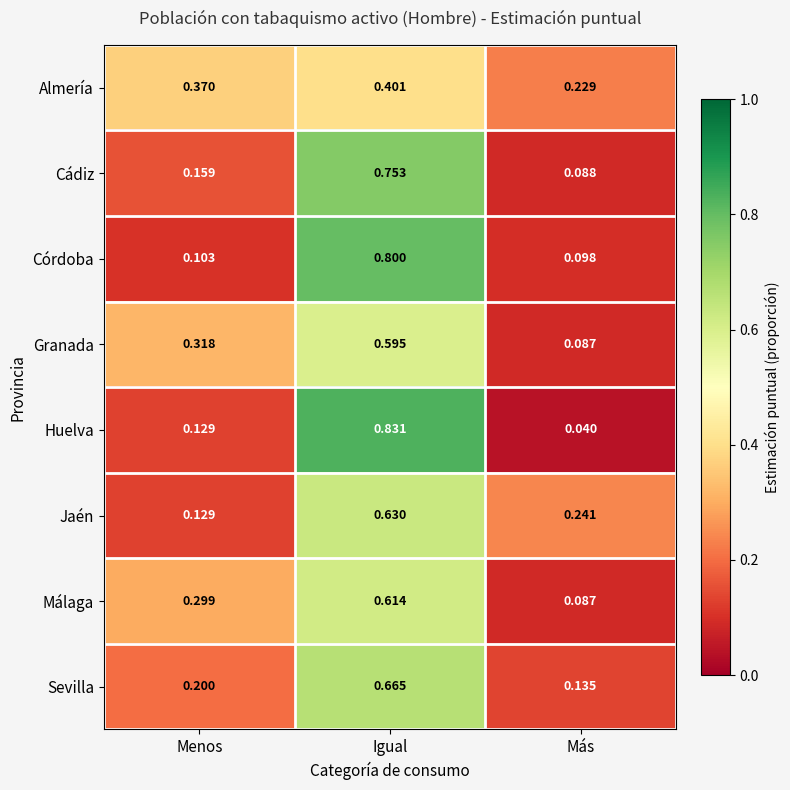

At how many categories does at least one series exceed 0?

3